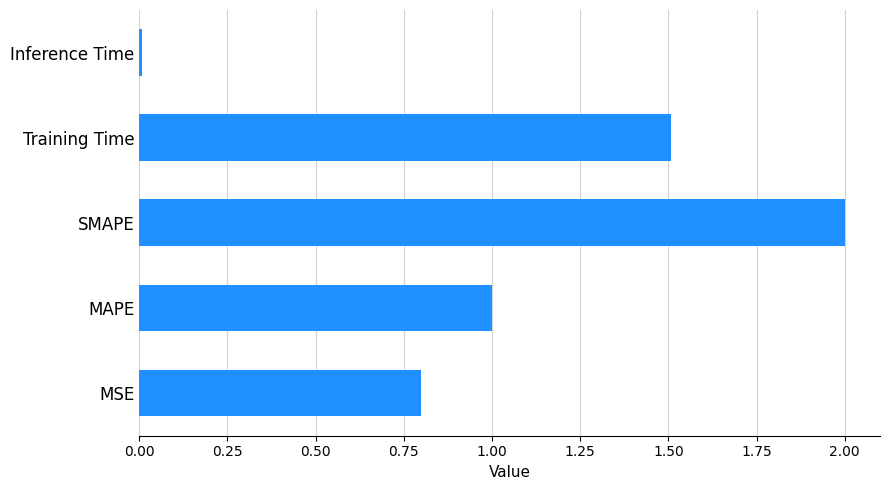

At which category does the chart reach its peak across all series?

SMAPE